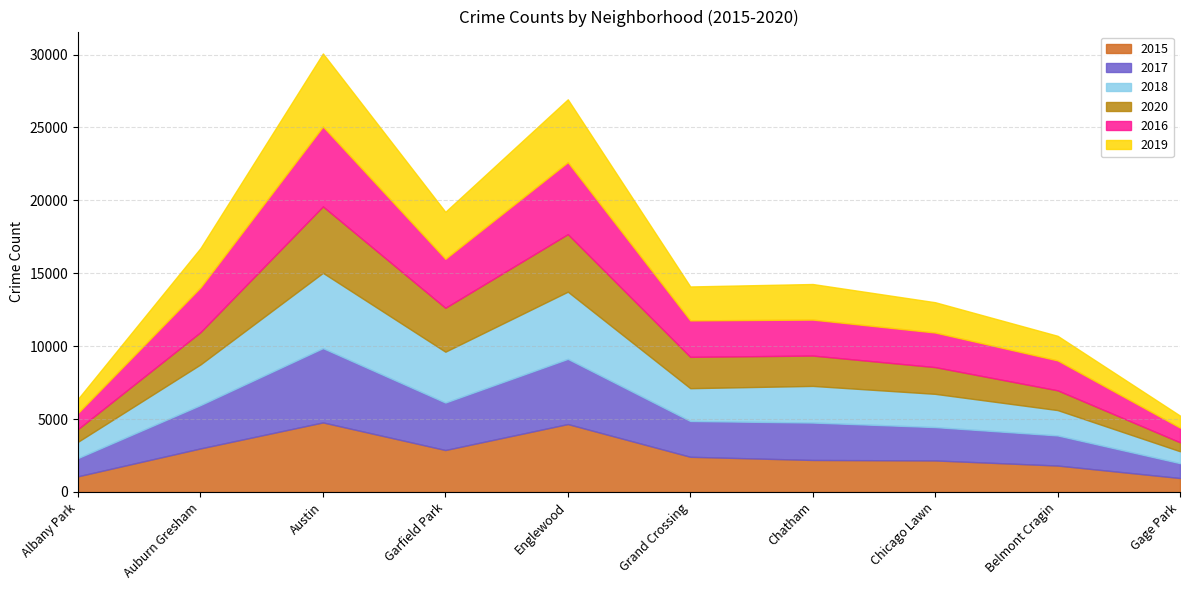

What are all the series names shown in the legend?

2015, 2017, 2018, 2020, 2016, 2019